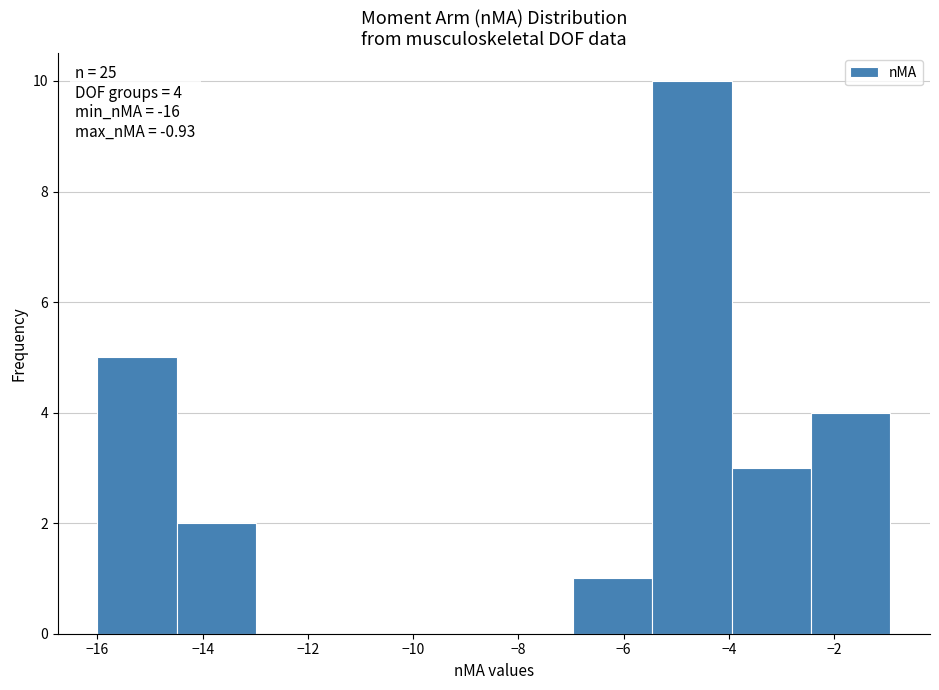

Over which range of the x-axis is the bar tallest?

-5.4 to -4.0